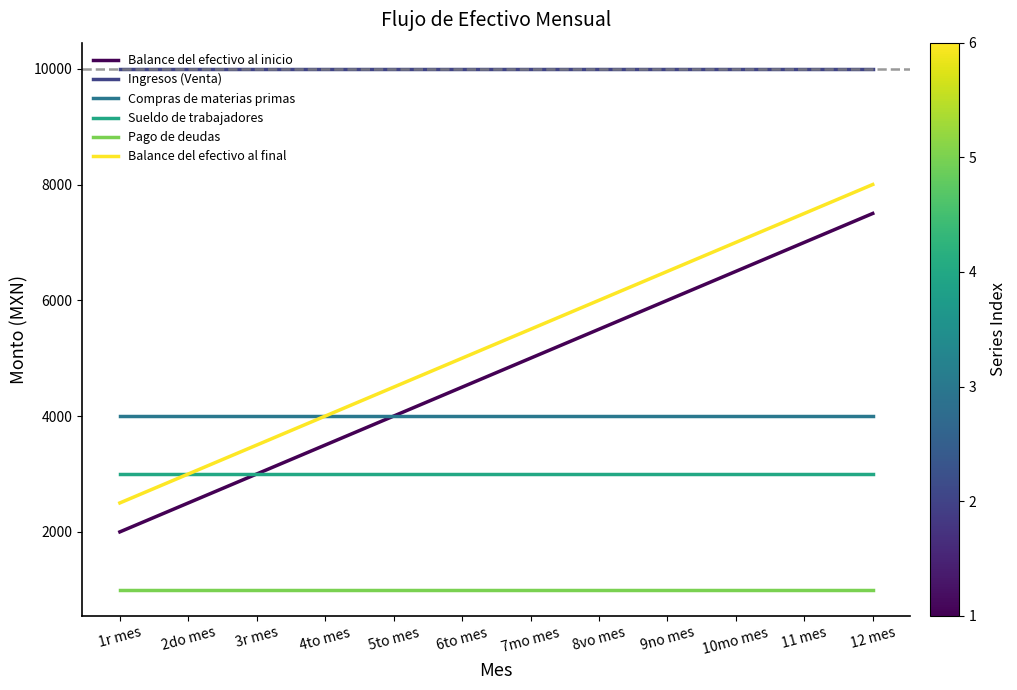

What is the smallest value displayed?

1000